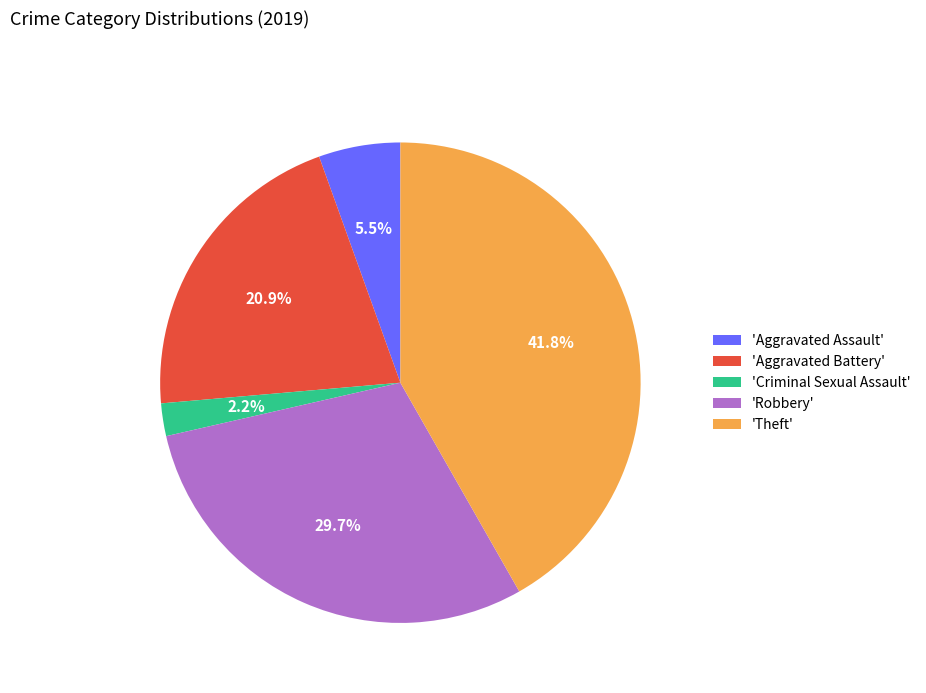

Is 'Aggravated Assault' the majority of the pie?

No